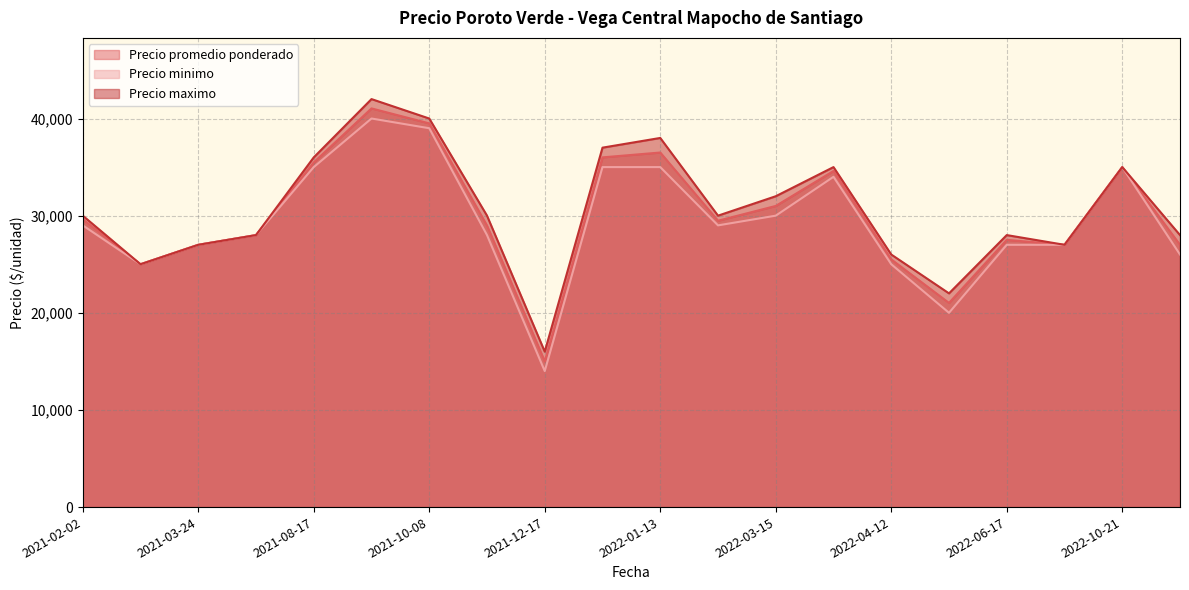

What is the approximate value of Precio maximo at 2022-06-17?

28000